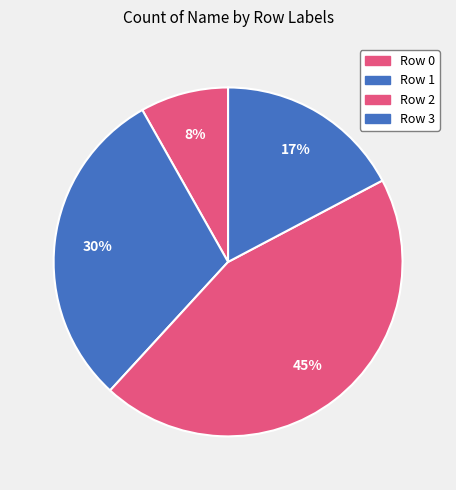

Count the number of slices in the pie.

4